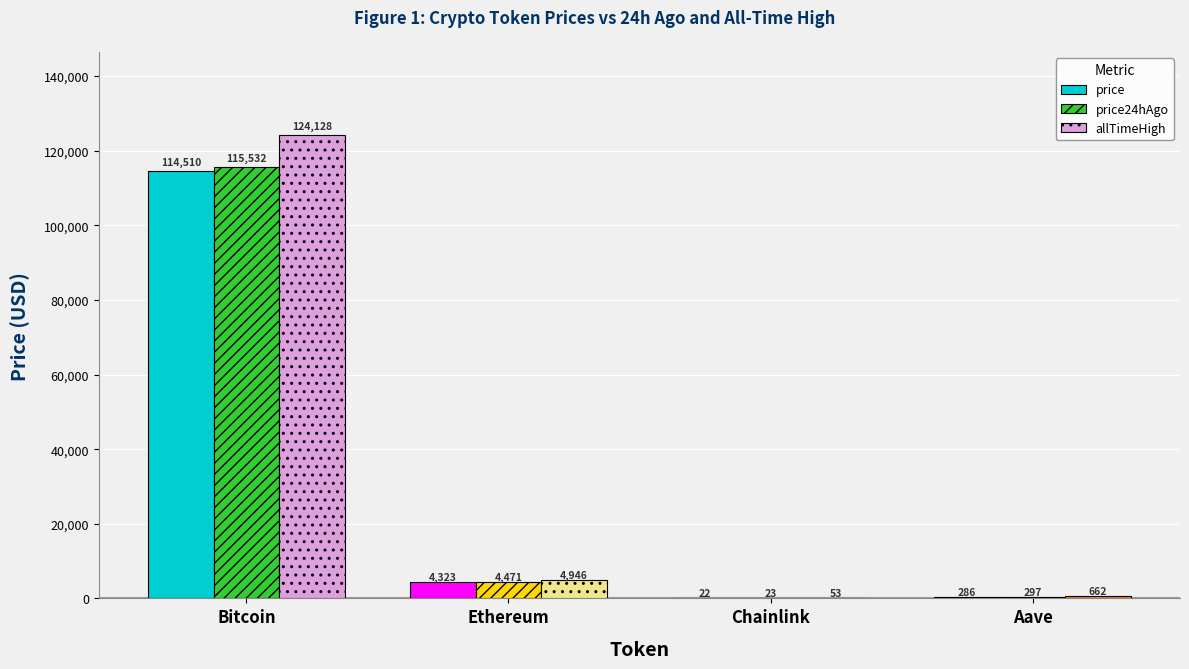

How many values in the price24hAgo series exceed 4470?

2